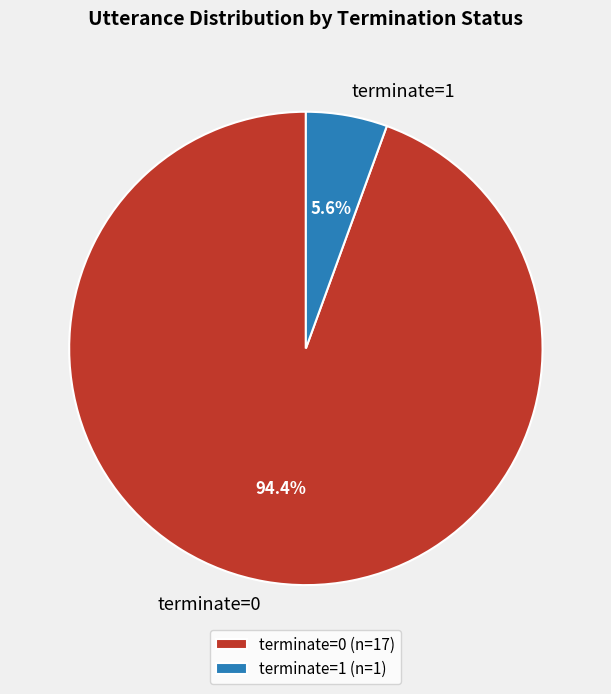

Is it true that terminate=0 is 99% of the pie?

False